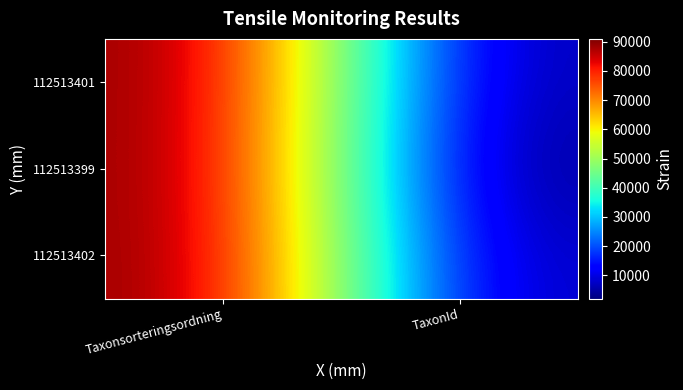

What is the spread (max minus min) of values at TaxonId?

3480